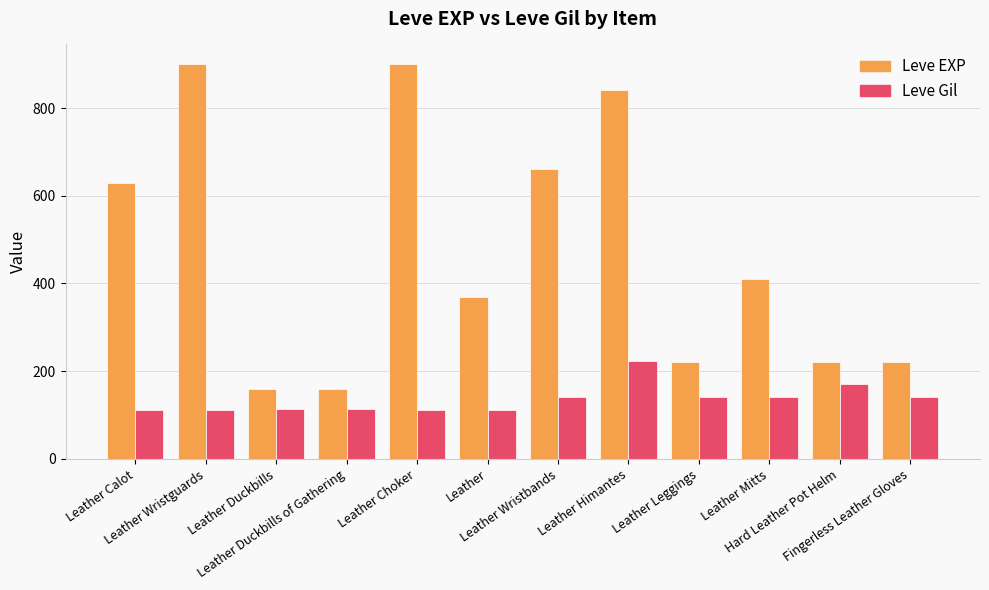

At which category is the sum across all series the highest?

Leather Himantes